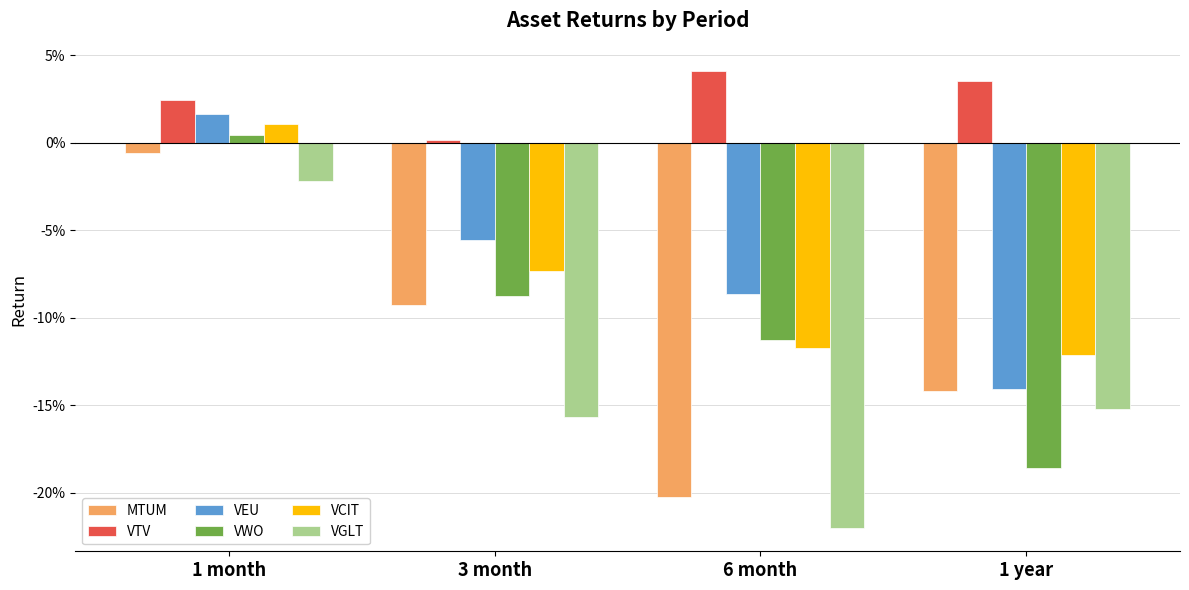

Reading left to right, list all the values displayed in this chart.

MTUM: 1 month=-0.0	3 month=-0.1	6 month=-0.2	1 year=-0.1
VTV: 1 month=0.0	3 month=0.0	6 month=0.0	1 year=0.0
VEU: 1 month=0.0	3 month=-0.1	6 month=-0.1	1 year=-0.1
VWO: 1 month=0.0	3 month=-0.1	6 month=-0.1	1 year=-0.2
VCIT: 1 month=0.0	3 month=-0.1	6 month=-0.1	1 year=-0.1
VGLT: 1 month=-0.0	3 month=-0.2	6 month=-0.2	1 year=-0.2